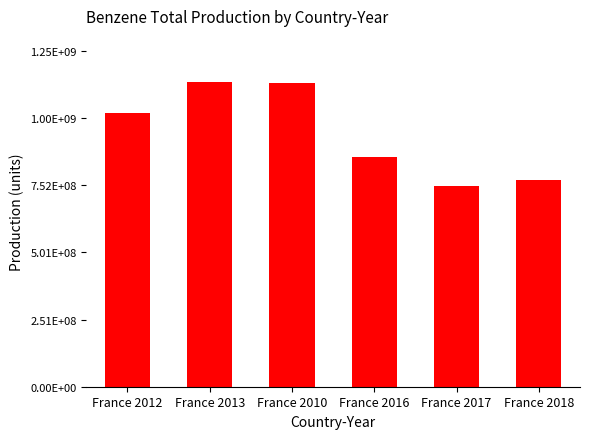

Read the value at France 2018.

771345250